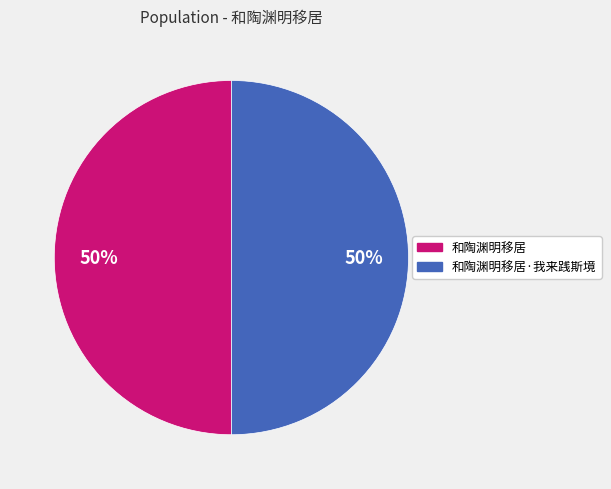

Combined, do 和陶渊明移居·我来践斯境 and 和陶渊明移居 account for over 50%?

Yes